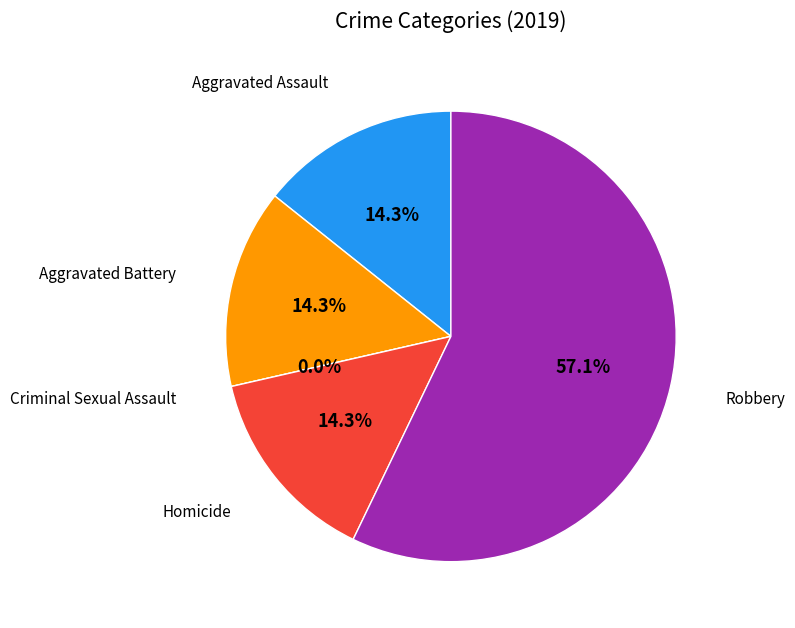

How many segments does this pie chart have?

5